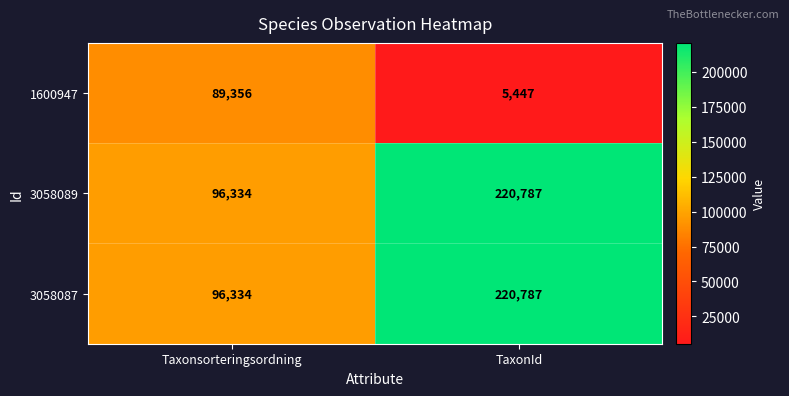

Which category has the lowest value in the 3058089 series?

Taxonsorteringsordning